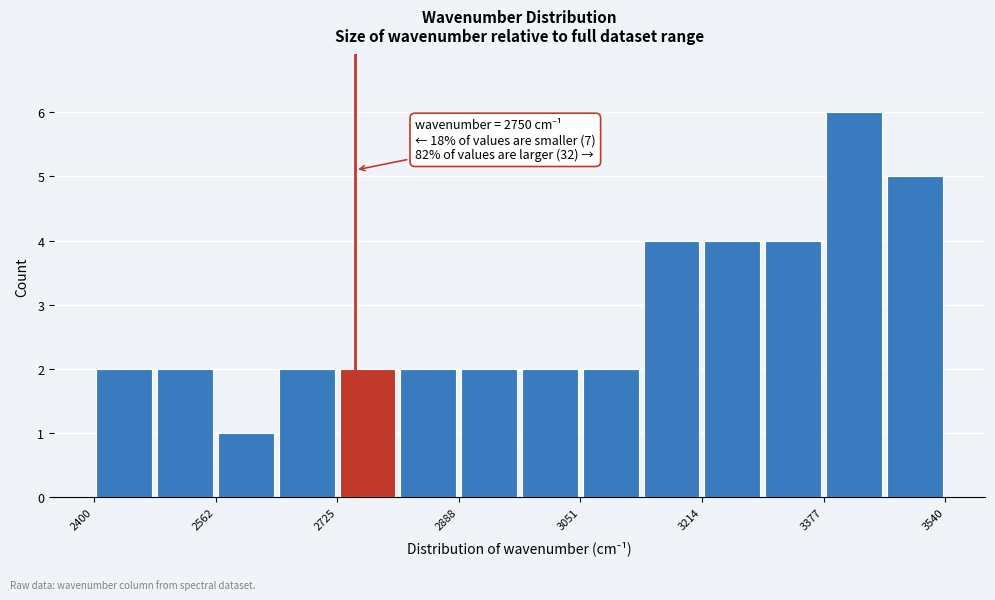

Over which range of the x-axis is the bar tallest?

3380 to 3460